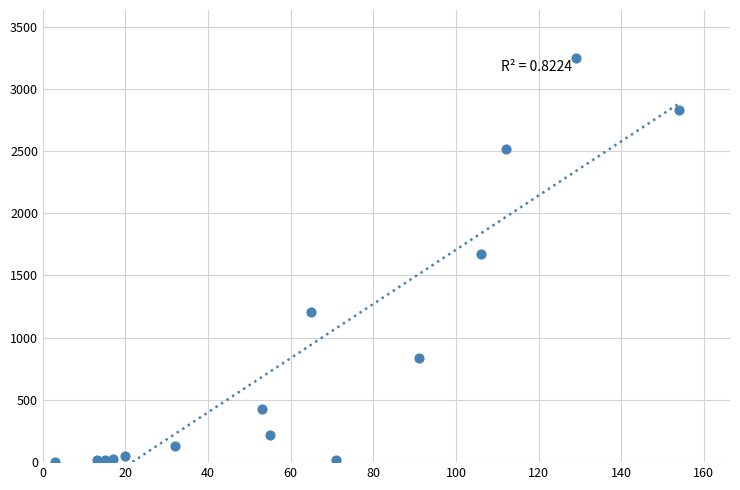

What Y value in the scatter plot is closest to 1623?

1672